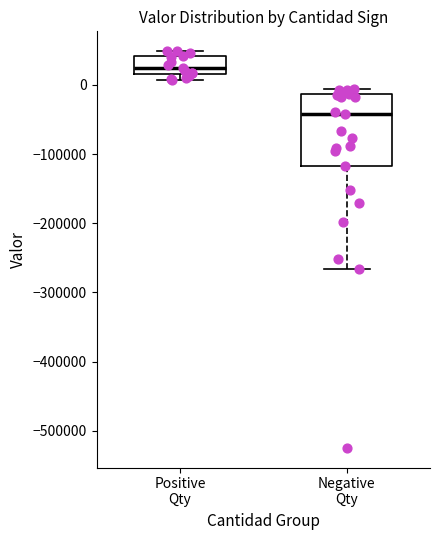

Reading left to right, read every box against the y-axis: the position of its median line, the range the box covers, and the ends of its whiskers. The values are not printed on the chart, so give them approximately, as read against the axis.

Positive Qty: median 20000 (inside the box), box 20000 to 40000, whiskers 10000 to 50000
Negative Qty: median -40000, box -120000 to -10000, whiskers -270000 to -10000 (just above the box's upper edge)